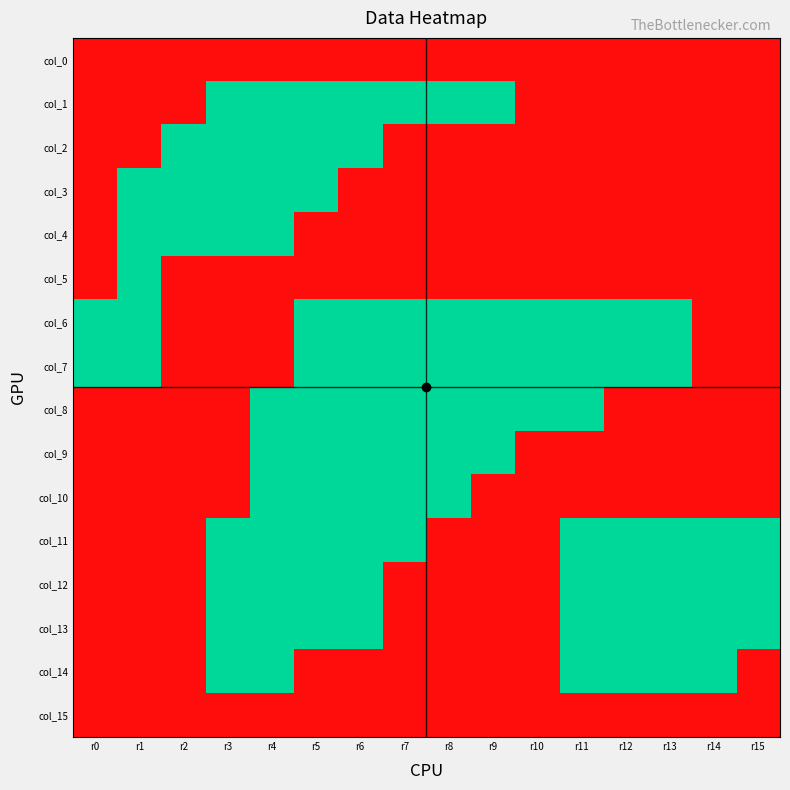

Reading right to left, extract all data points from this chart.

col_0: r15=1	r14=1	r13=1	r12=1	r11=1	r10=1	r9=1	r8=1	r7=1	r6=1	r5=1	r4=1	r3=1	r2=1	r1=1	r0=1
col_1: r15=1	r14=1	r13=1	r12=1	r11=1	r10=1	r9=0	r8=0	r7=0	r6=0	r5=0	r4=0	r3=0	r2=1	r1=1	r0=1
col_2: r15=1	r14=1	r13=1	r12=1	r11=1	r10=1	r9=1	r8=1	r7=1	r6=0	r5=0	r4=0	r3=0	r2=0	r1=1	r0=1
col_3: r15=1	r14=1	r13=1	r12=1	r11=1	r10=1	r9=1	r8=1	r7=1	r6=1	r5=0	r4=0	r3=0	r2=0	r1=0	r0=1
col_4: r15=1	r14=1	r13=1	r12=1	r11=1	r10=1	r9=1	r8=1	r7=1	r6=1	r5=1	r4=0	r3=0	r2=0	r1=0	r0=1
col_5: r15=1	r14=1	r13=1	r12=1	r11=1	r10=1	r9=1	r8=1	r7=1	r6=1	r5=1	r4=1	r3=1	r2=1	r1=0	r0=1
col_6: r15=1	r14=1	r13=0	r12=0	r11=0	r10=0	r9=0	r8=0	r7=0	r6=0	r5=0	r4=1	r3=1	r2=1	r1=0	r0=0
col_7: r15=1	r14=1	r13=0	r12=0	r11=0	r10=0	r9=0	r8=0	r7=0	r6=0	r5=0	r4=1	r3=1	r2=1	r1=0	r0=0
col_8: r15=1	r14=1	r13=1	r12=1	r11=0	r10=0	r9=0	r8=0	r7=0	r6=0	r5=0	r4=0	r3=1	r2=1	r1=1	r0=1
col_9: r15=1	r14=1	r13=1	r12=1	r11=1	r10=1	r9=0	r8=0	r7=0	r6=0	r5=0	r4=0	r3=1	r2=1	r1=1	r0=1
col_10: r15=1	r14=1	r13=1	r12=1	r11=1	r10=1	r9=1	r8=0	r7=0	r6=0	r5=0	r4=0	r3=1	r2=1	r1=1	r0=1
col_11: r15=0	r14=0	r13=0	r12=0	r11=0	r10=1	r9=1	r8=1	r7=0	r6=0	r5=0	r4=0	r3=0	r2=1	r1=1	r0=1
col_12: r15=0	r14=0	r13=0	r12=0	r11=0	r10=1	r9=1	r8=1	r7=1	r6=0	r5=0	r4=0	r3=0	r2=1	r1=1	r0=1
col_13: r15=0	r14=0	r13=0	r12=0	r11=0	r10=1	r9=1	r8=1	r7=1	r6=0	r5=0	r4=0	r3=0	r2=1	r1=1	r0=1
col_14: r15=1	r14=0	r13=0	r12=0	r11=0	r10=1	r9=1	r8=1	r7=1	r6=1	r5=1	r4=0	r3=0	r2=1	r1=1	r0=1
col_15: r15=1	r14=1	r13=1	r12=1	r11=1	r10=1	r9=1	r8=1	r7=1	r6=1	r5=1	r4=1	r3=1	r2=1	r1=1	r0=1